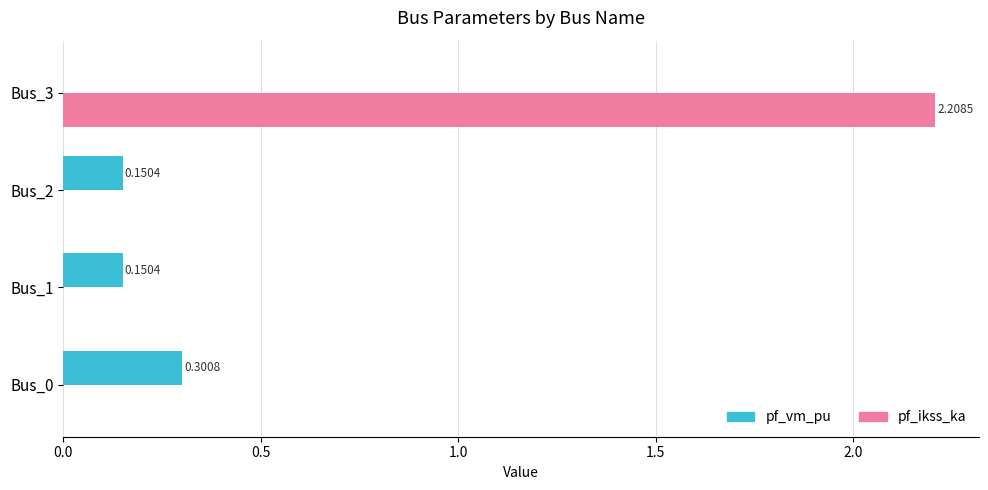

At which category is the sum across all series the highest?

Bus_3